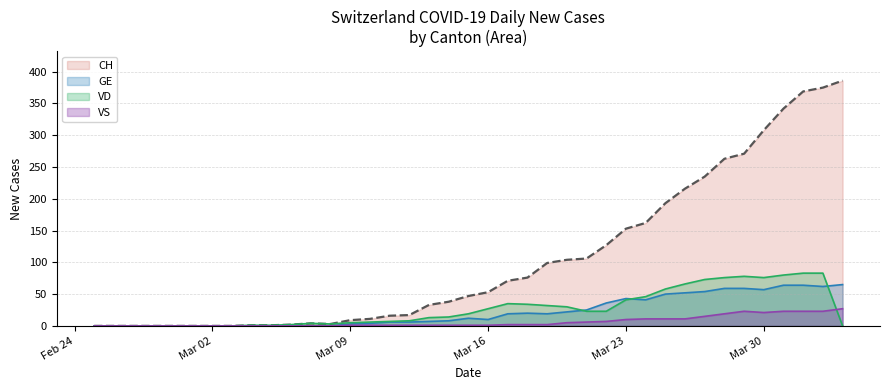

What is the highest value of the VS series?

27